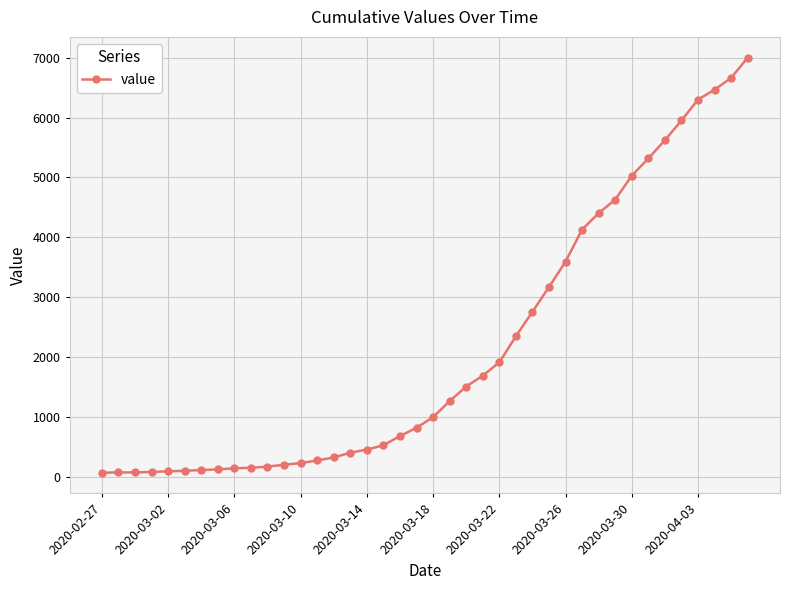

What is the maximum value shown in the chart?

7001